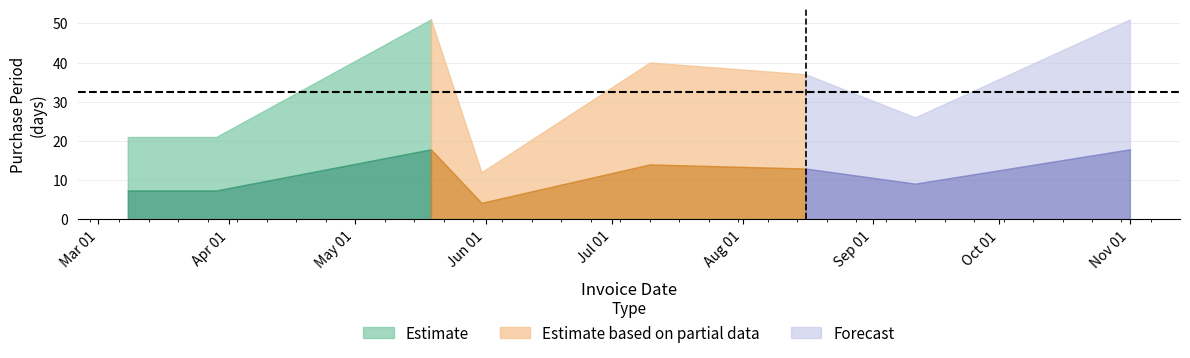

What is the difference between the maximum and minimum values?

39